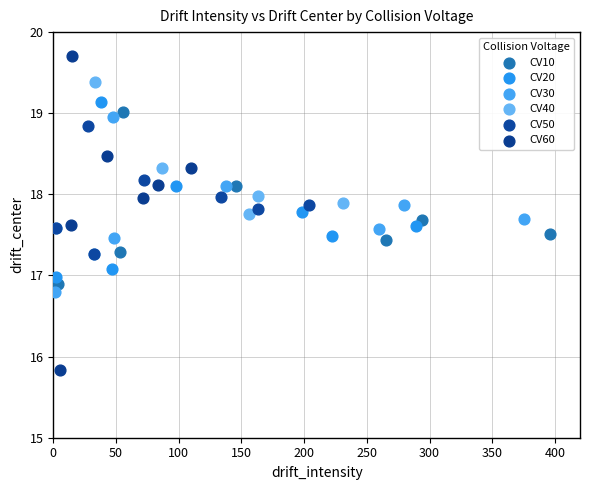

Which series has the largest Y range (max minus min)?

CV60